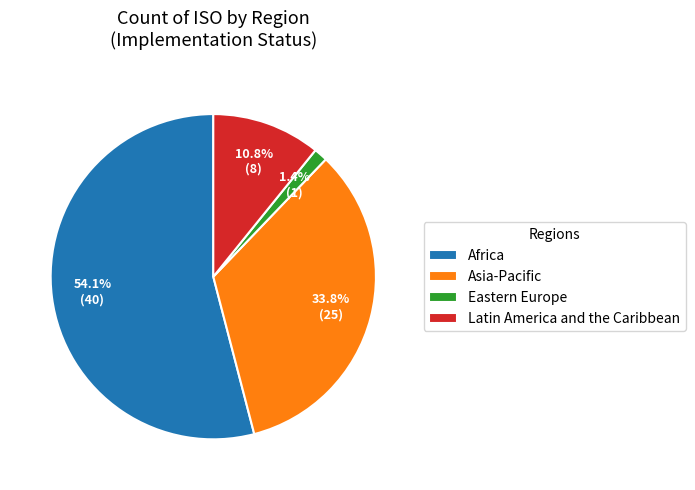

How many slices are in this pie chart?

4